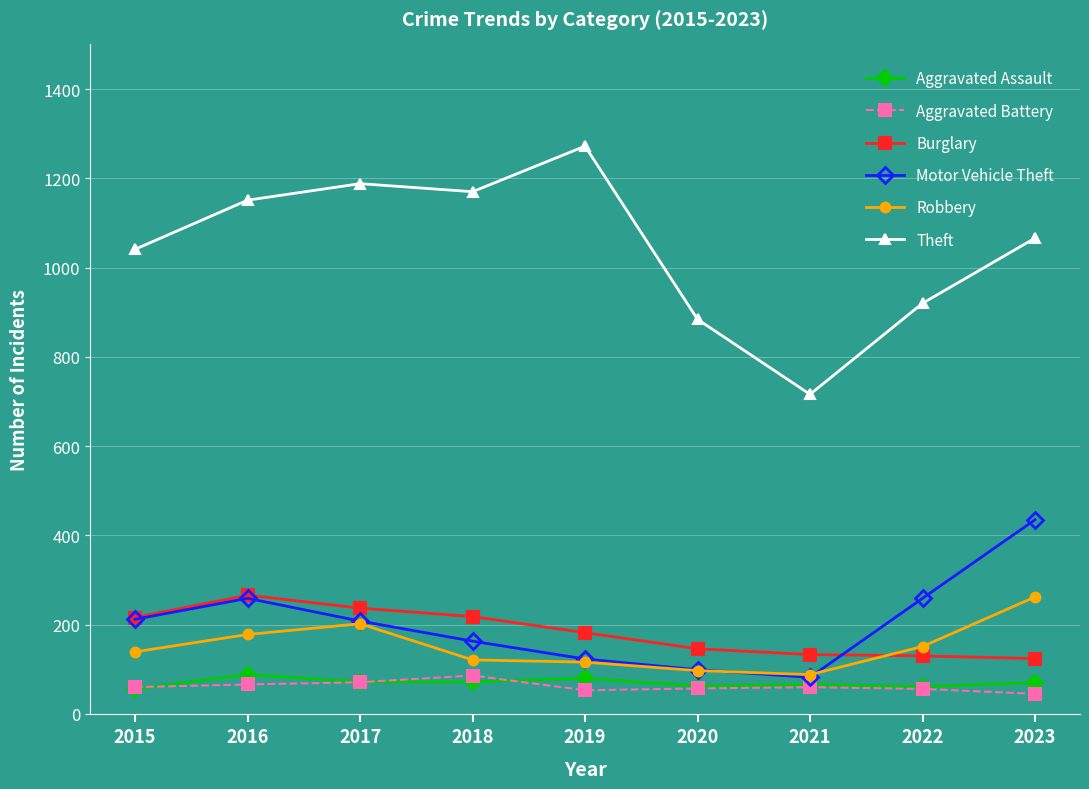

What is the smallest value displayed?

45